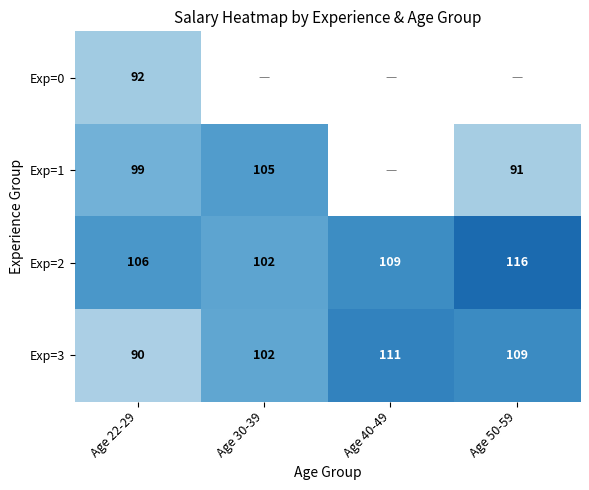

What is the sum of all Exp=2 values?

433